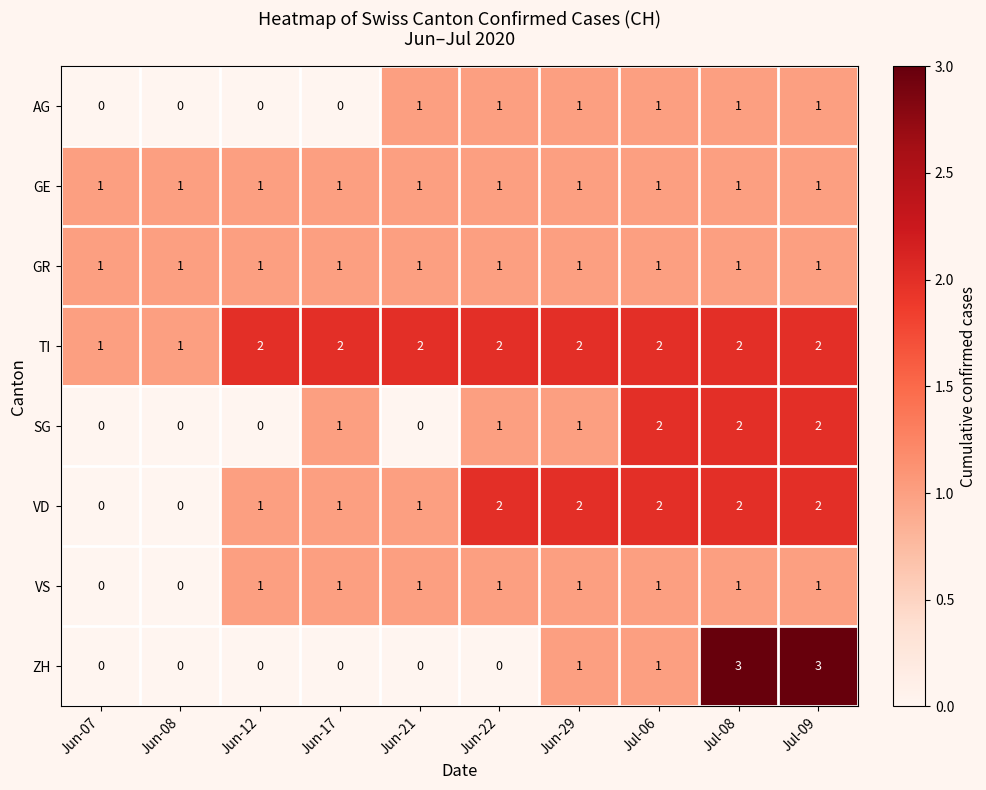

Which series has the largest range (max minus min)?

ZH